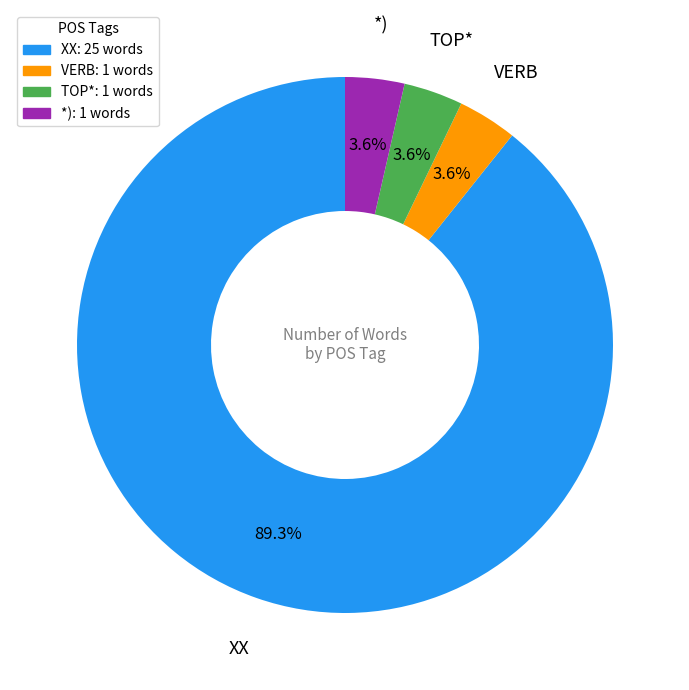

To the nearest percent, what portion does VERB represent?

4%